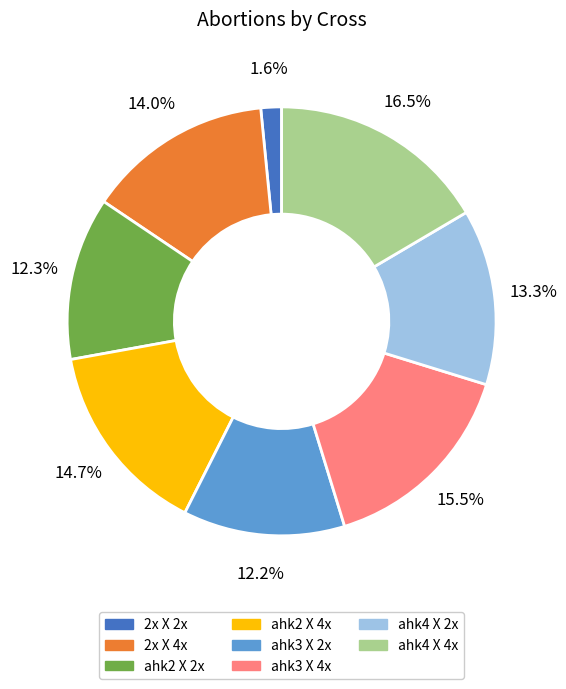

Count the number of slices in the pie.

8